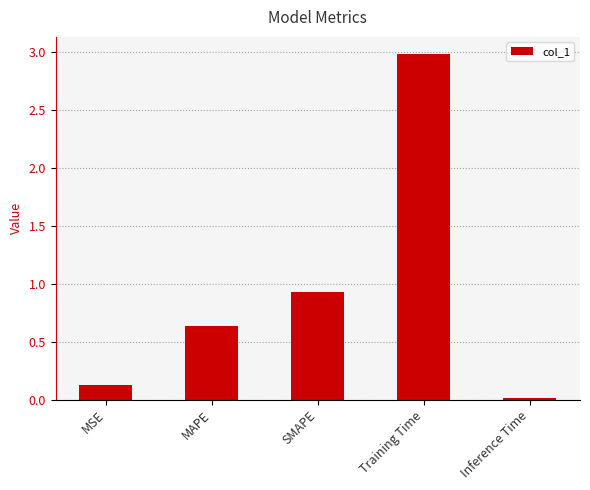

What is the label of the 1st bar from the right?

Inference Time